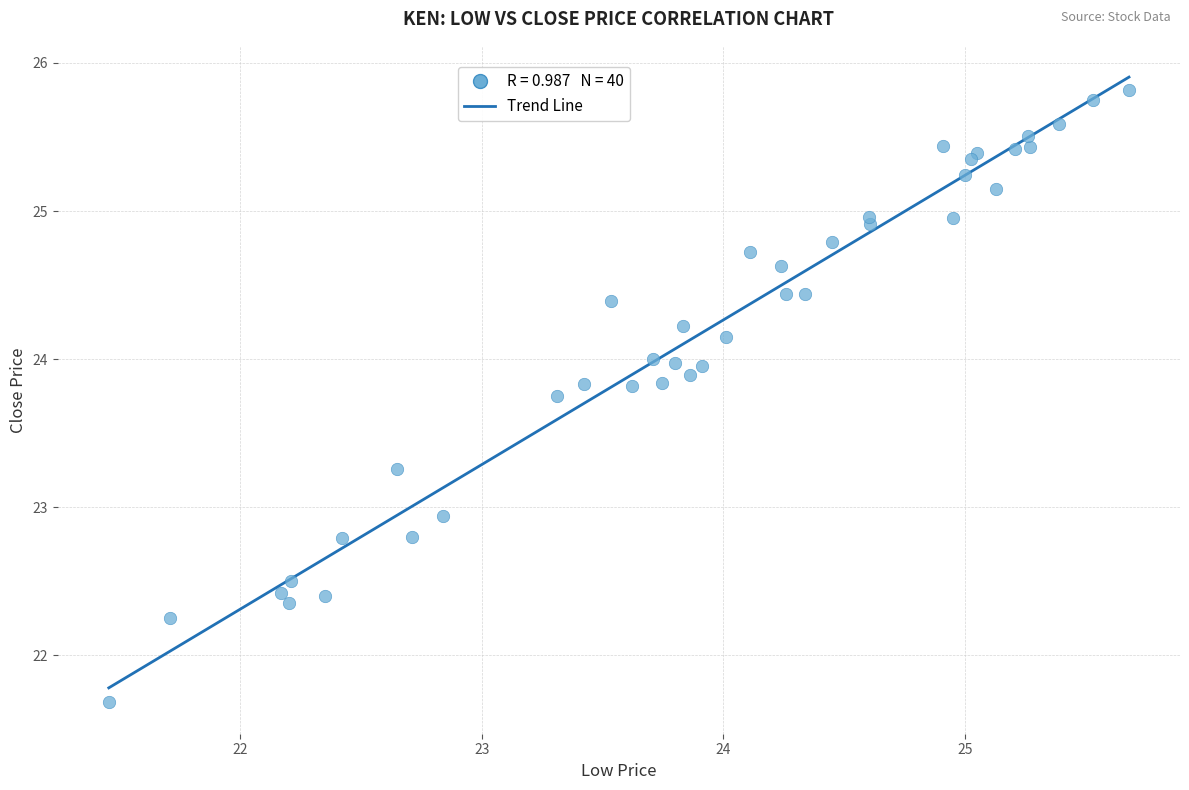

What Y value in the scatter plot is closest to 23?

22.9